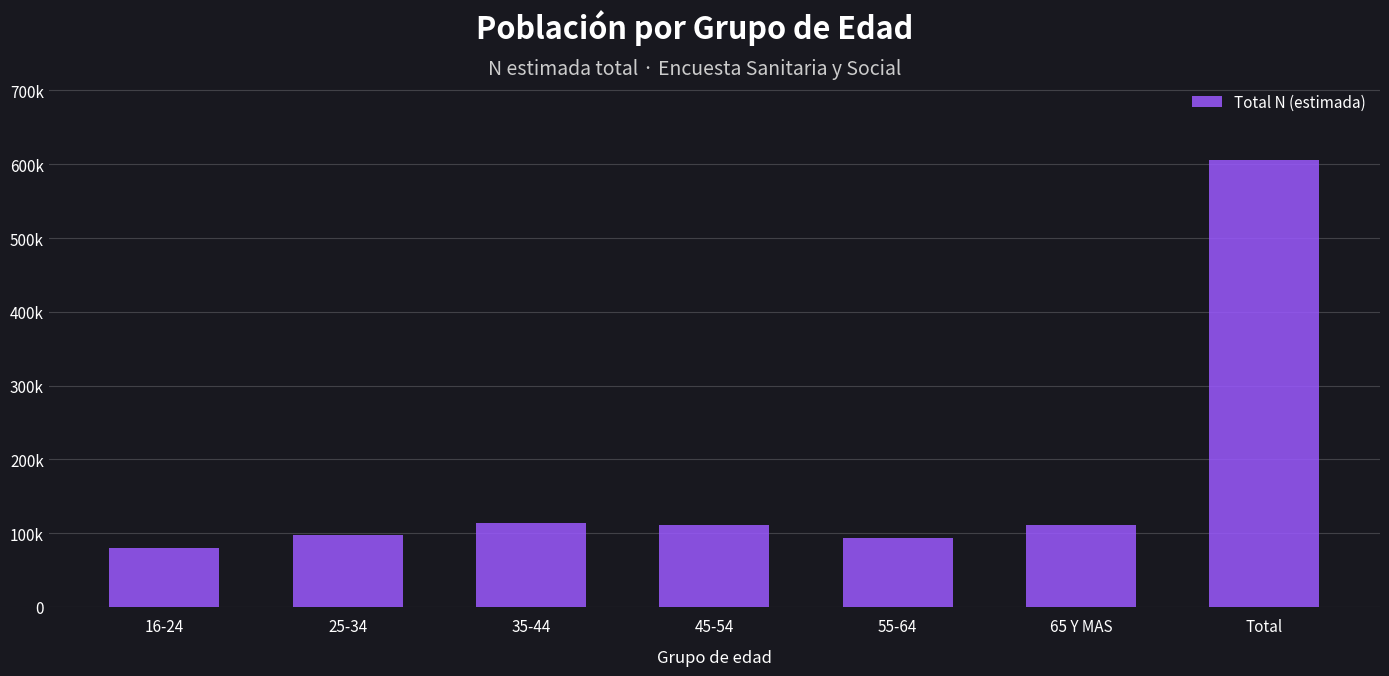

Does the chart contain any negative values?

No